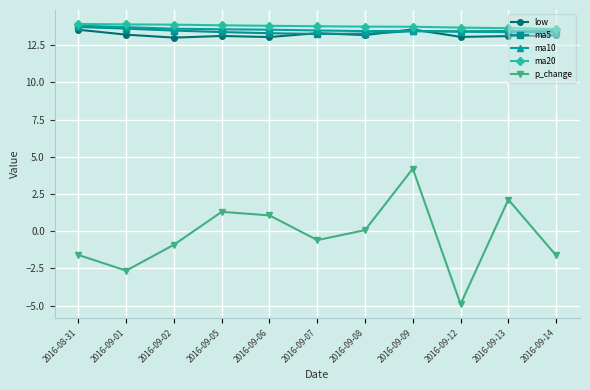

What is the label of the 4th point from the right?

2016-09-09